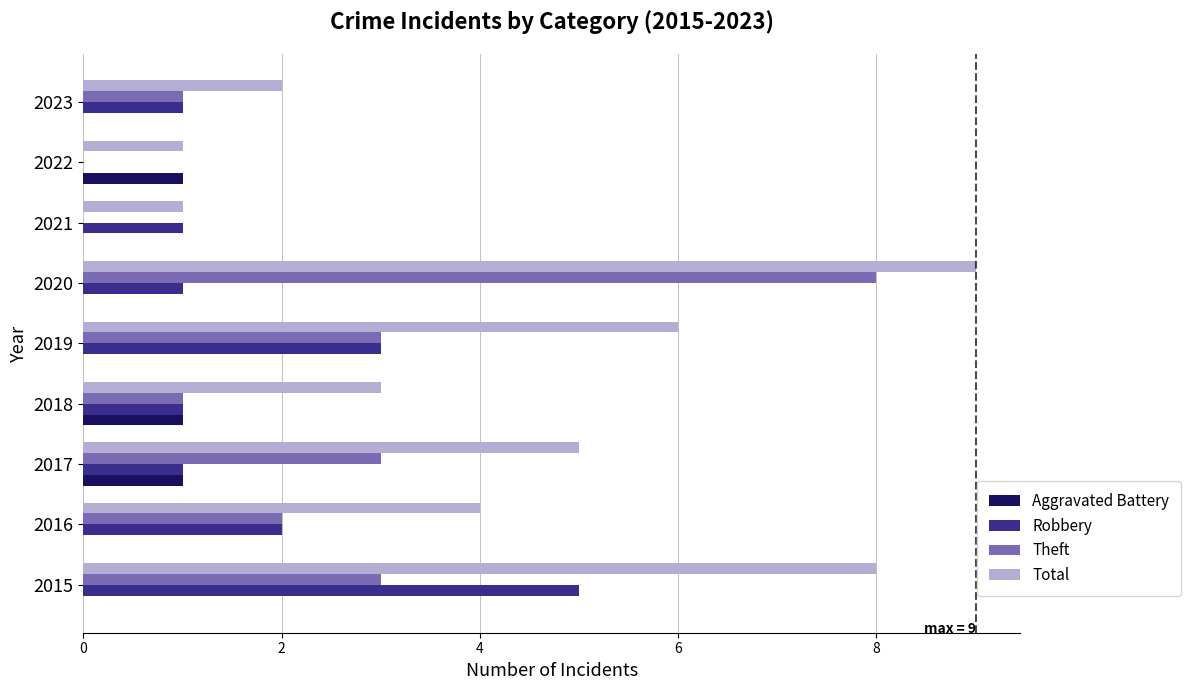

What is the total value across all series at 2016?

8